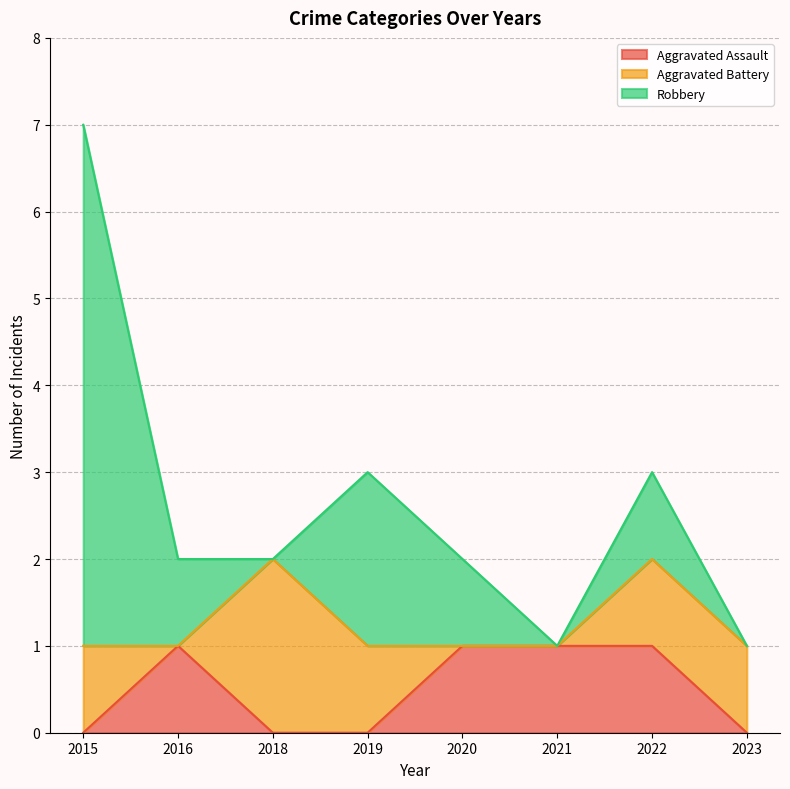

True or false: Aggravated Assault has a value of 1 at 2016.

True